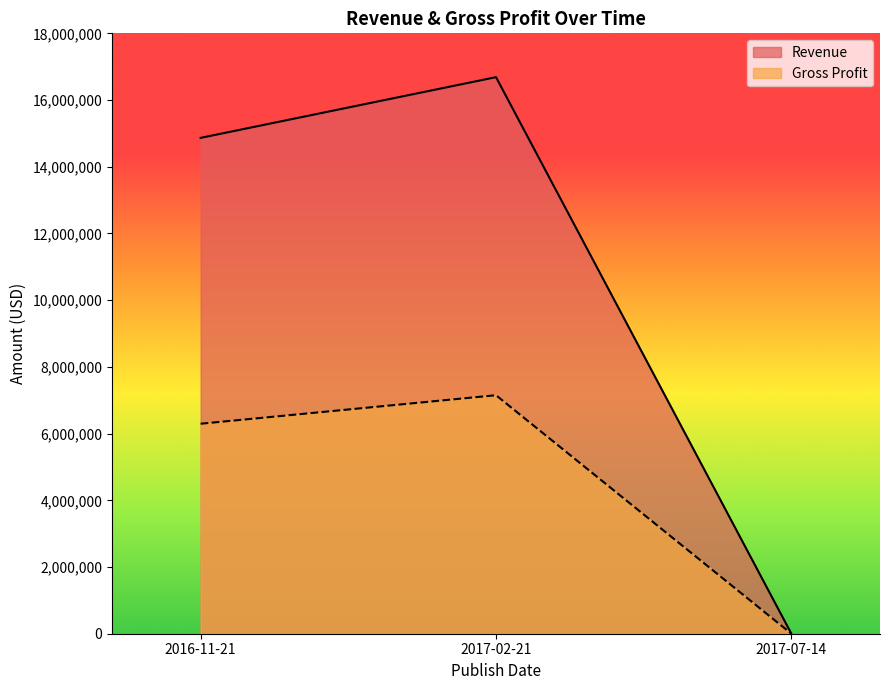

What is the sum of all Gross Profit values?

13445715